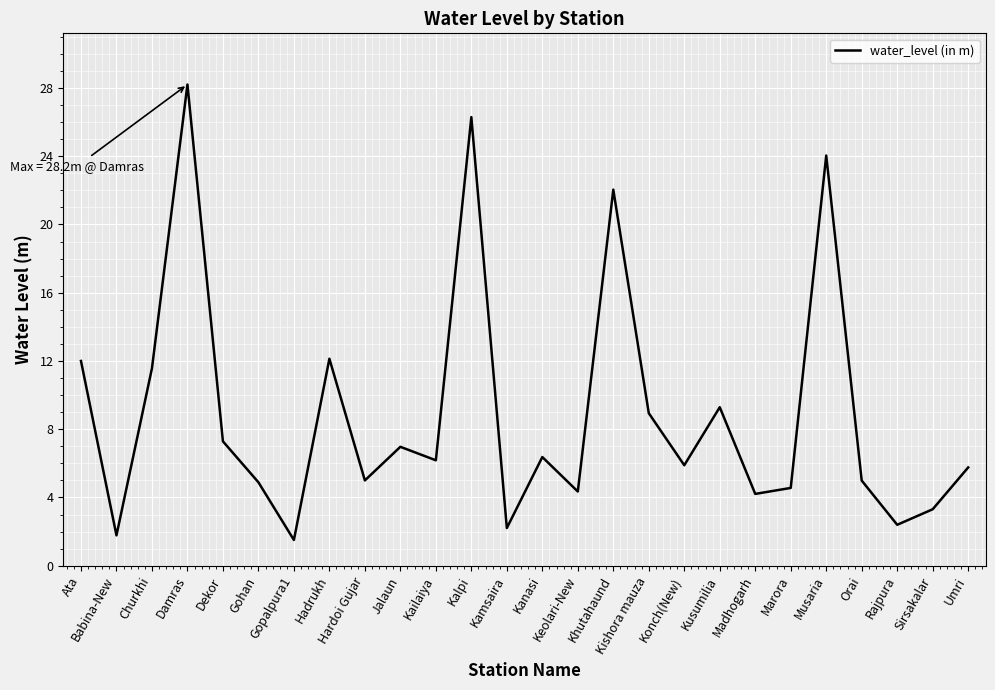

What is the minimum value shown in the chart?

1.5